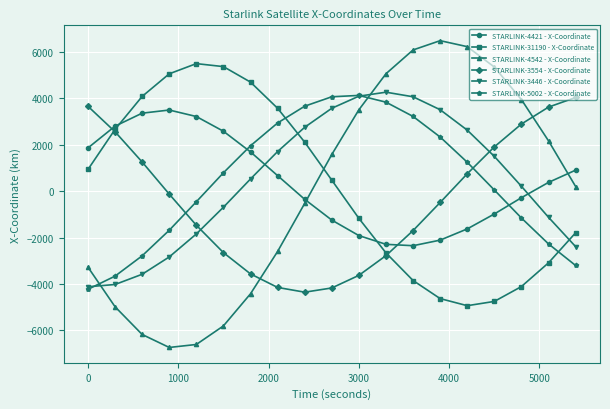

What is the maximum value shown in the chart?

6487.9